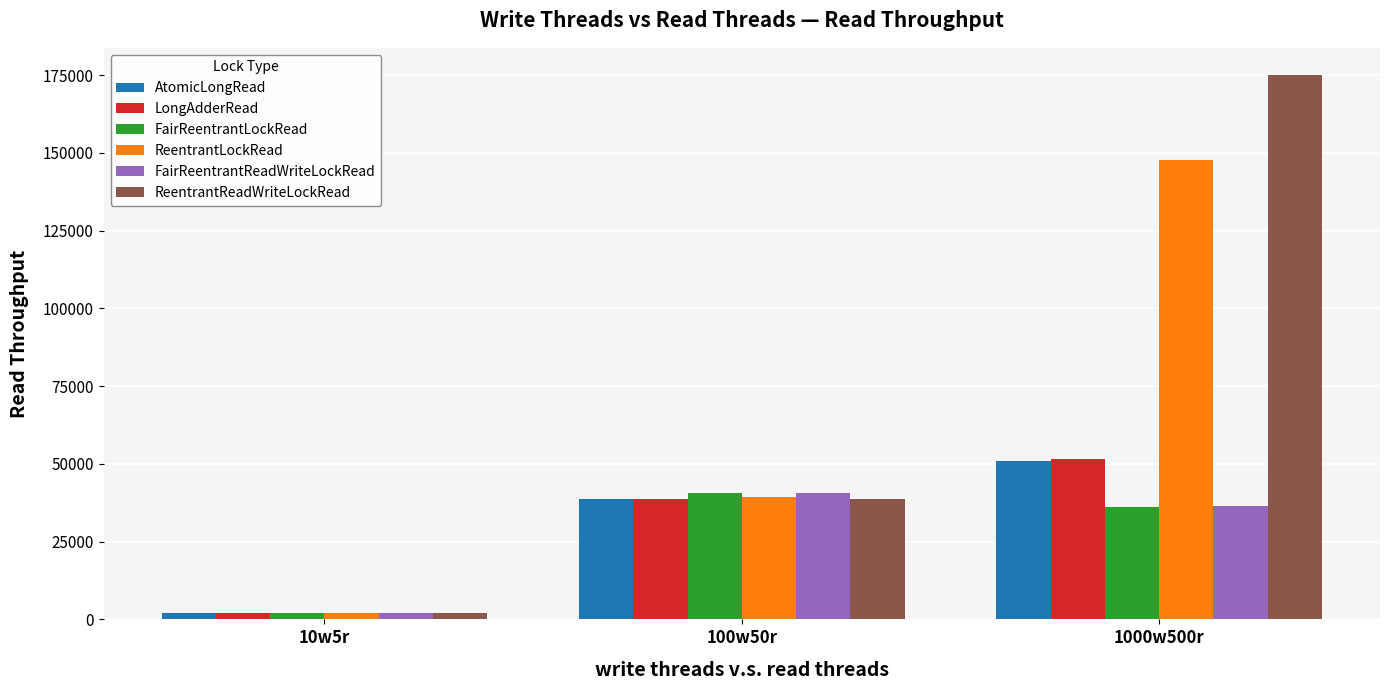

Which series has the largest total across all categories?

ReentrantReadWriteLockRead